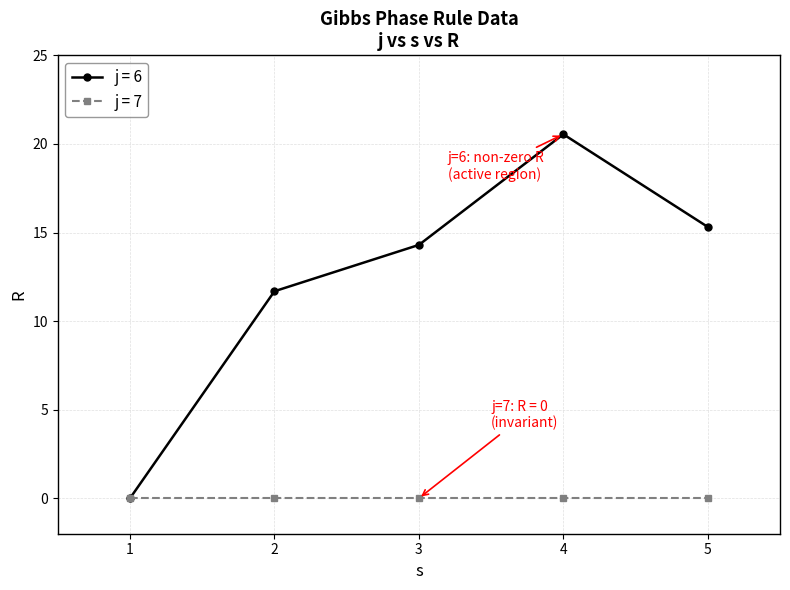

Which series changed the most between 2 and 4?

j = 6